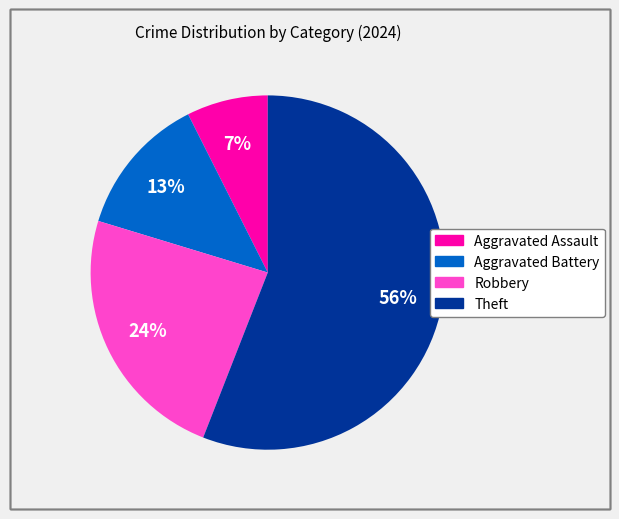

Which has a higher value, Aggravated Battery or Aggravated Assault?

Aggravated Battery